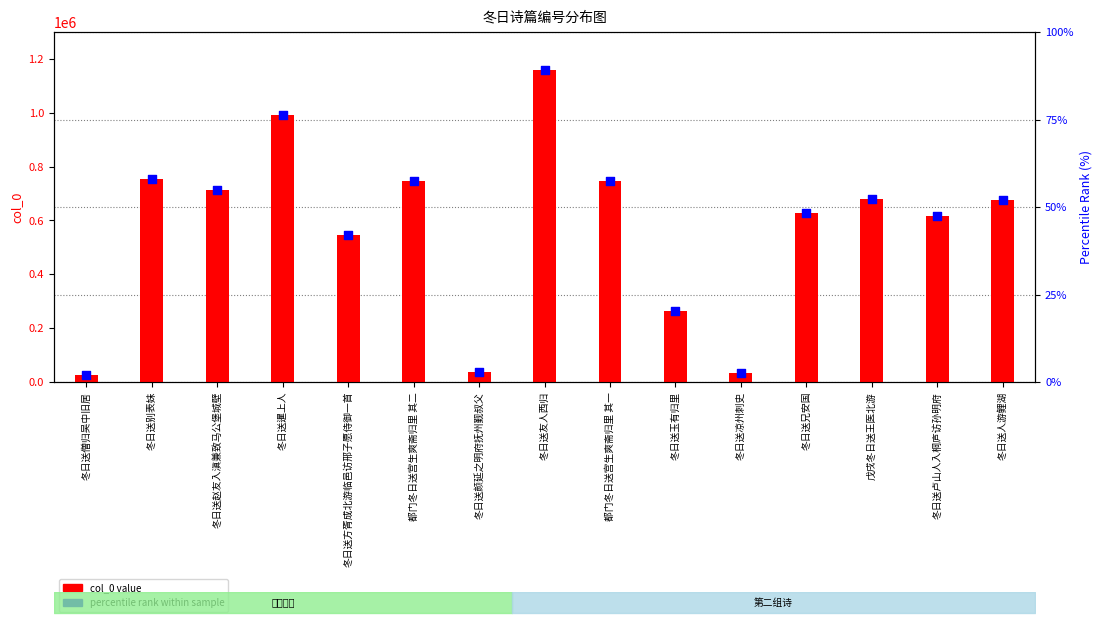

What is the total value across all series at 冬日送人游鲤湖?

676352.0